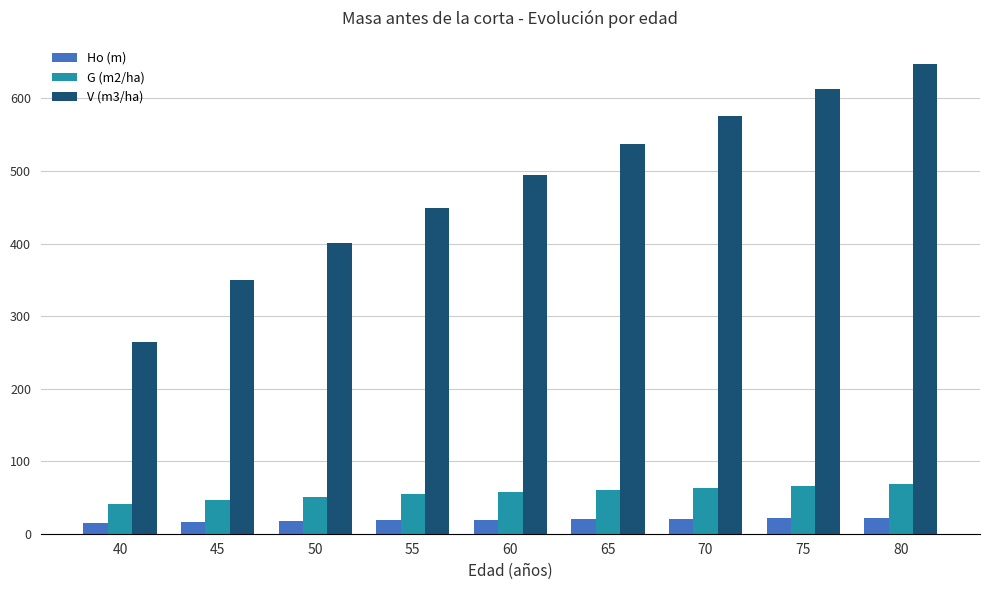

List the series in order of their peak value, lowest first.

Ho (m), G (m2/ha), V (m3/ha)